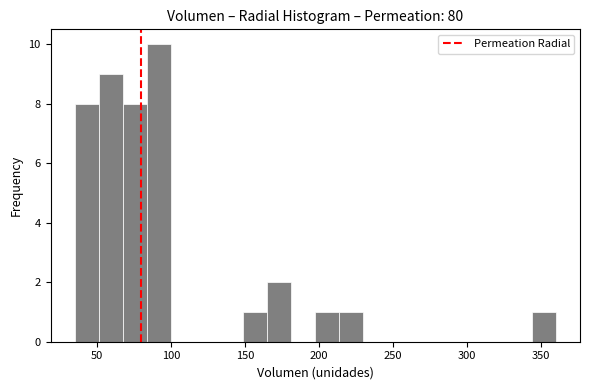

Around what value on the x-axis is the tallest bar? Give the approximate position of its centre, as read against the axis.

90